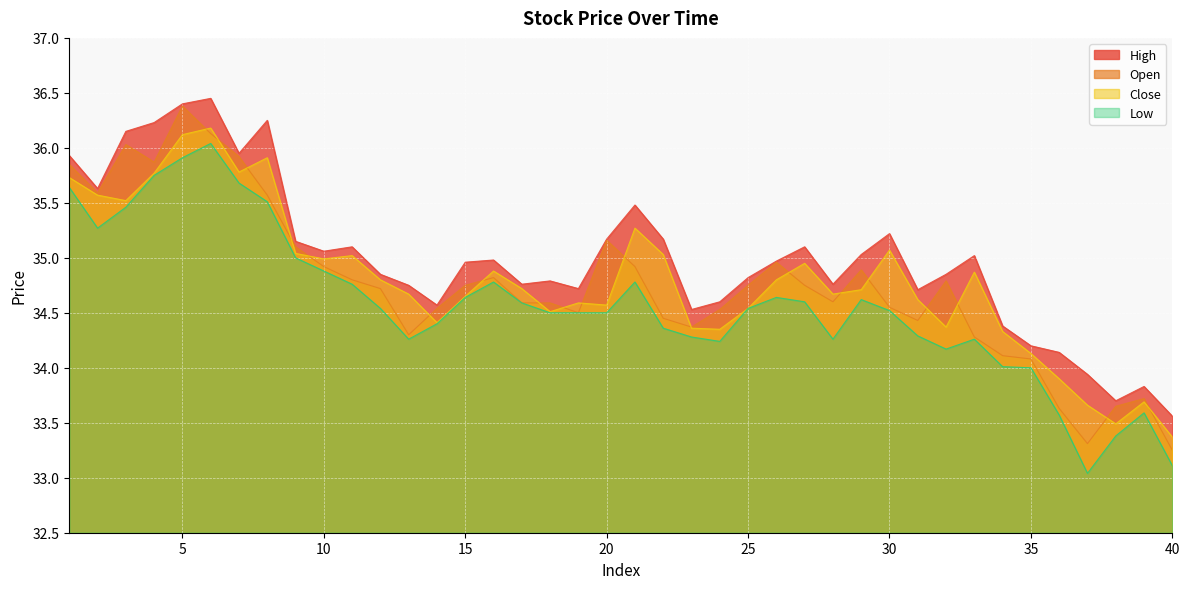

What is the difference between the second highest and second lowest values in the Close series?

2.6